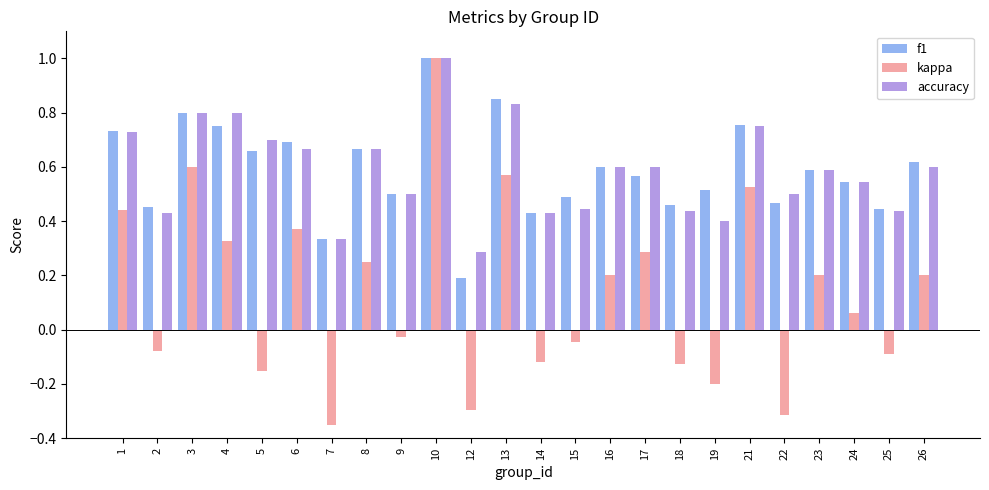

Count the accuracy values in the range 0 to 1.

24